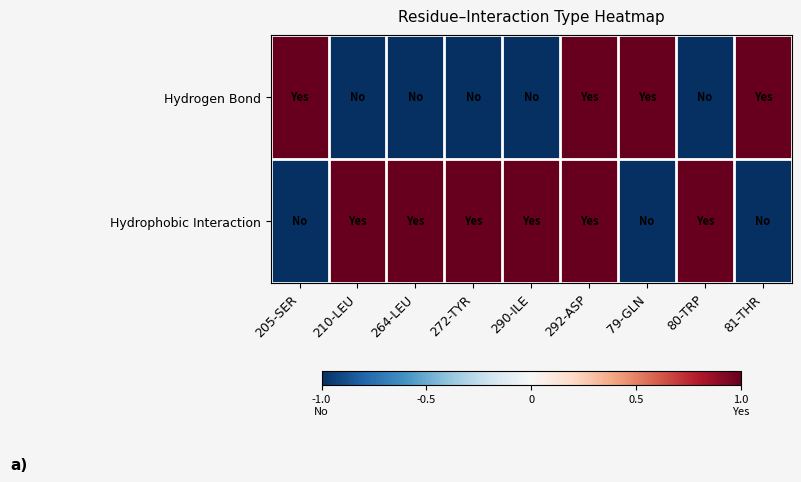

How many categories are shown in the chart?

9